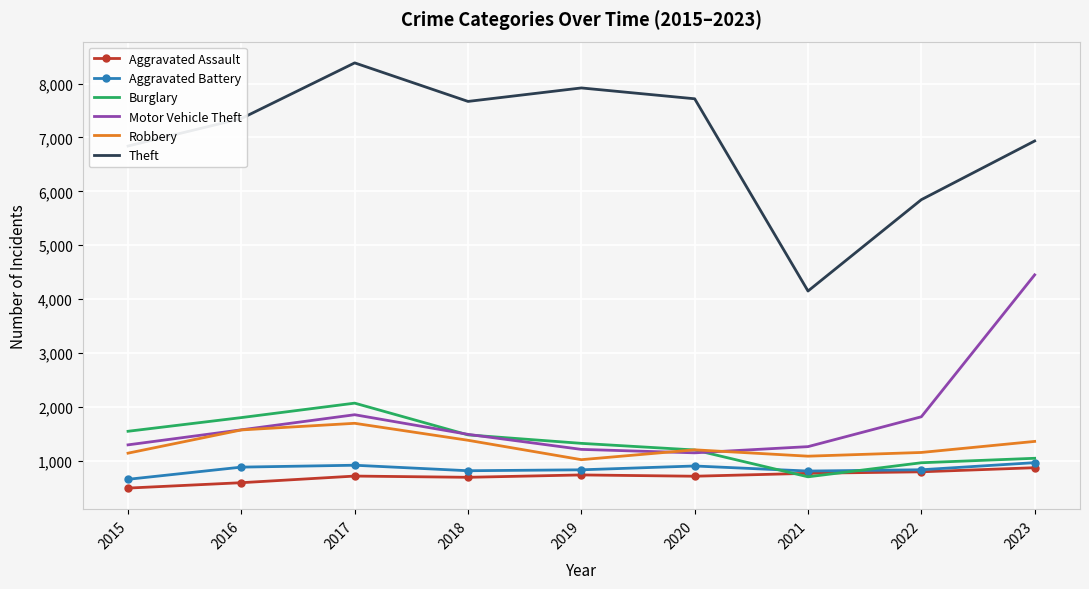

Is the value of Aggravated Assault at 2020 greater than the value of Theft at 2017?

No